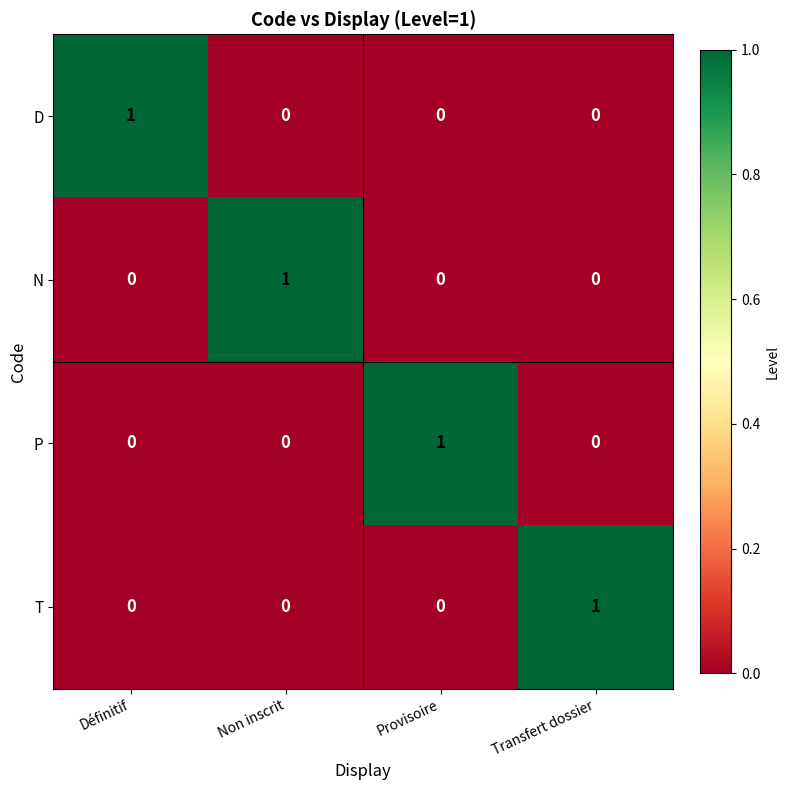

At which label does N reach its peak?

Non inscrit